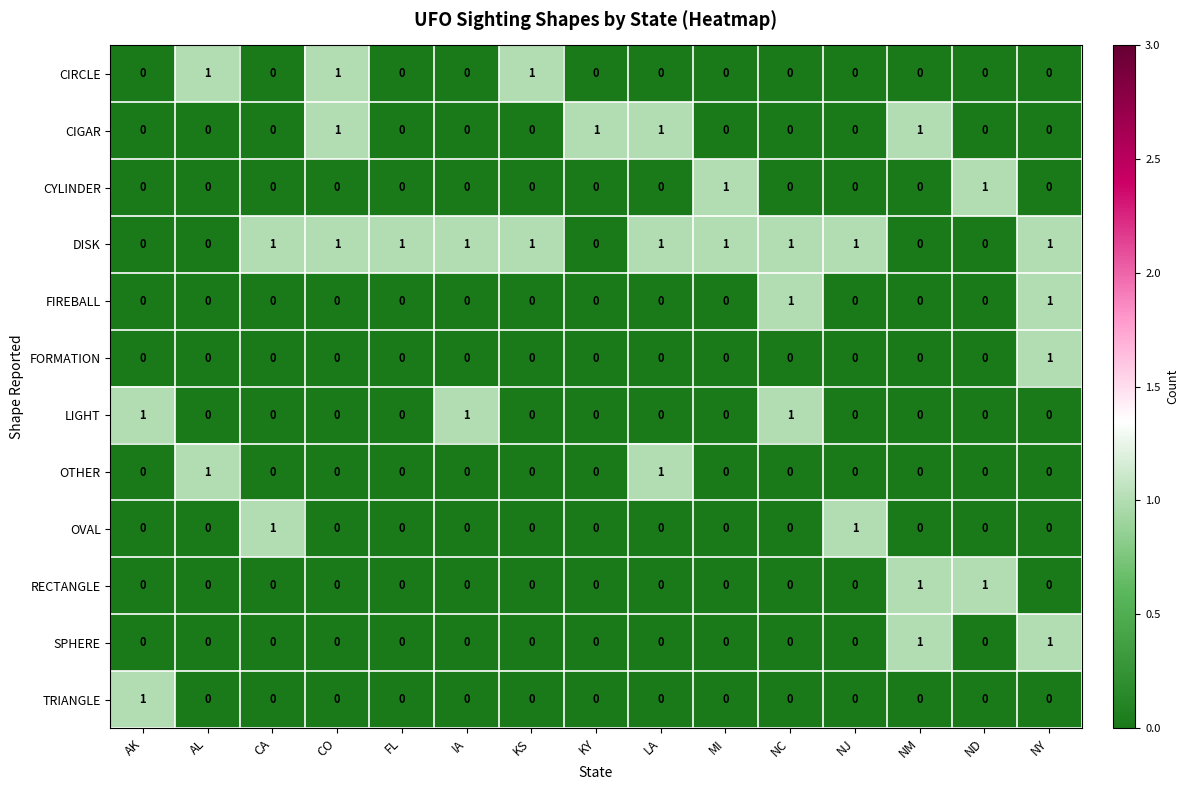

Between CO and KS, which series saw the biggest shift?

CIGAR